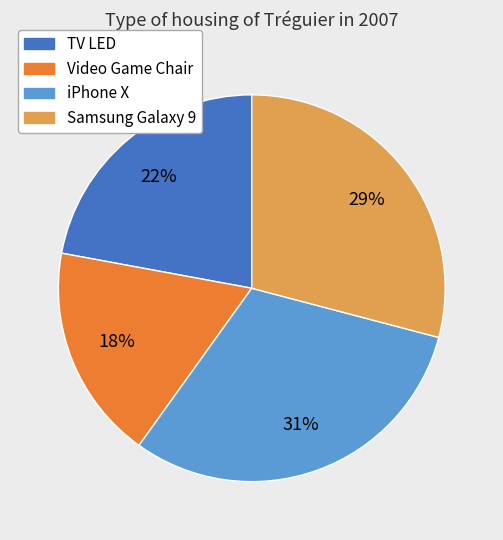

To the nearest percent, what is the difference between the largest and smallest slice percentages?

13%